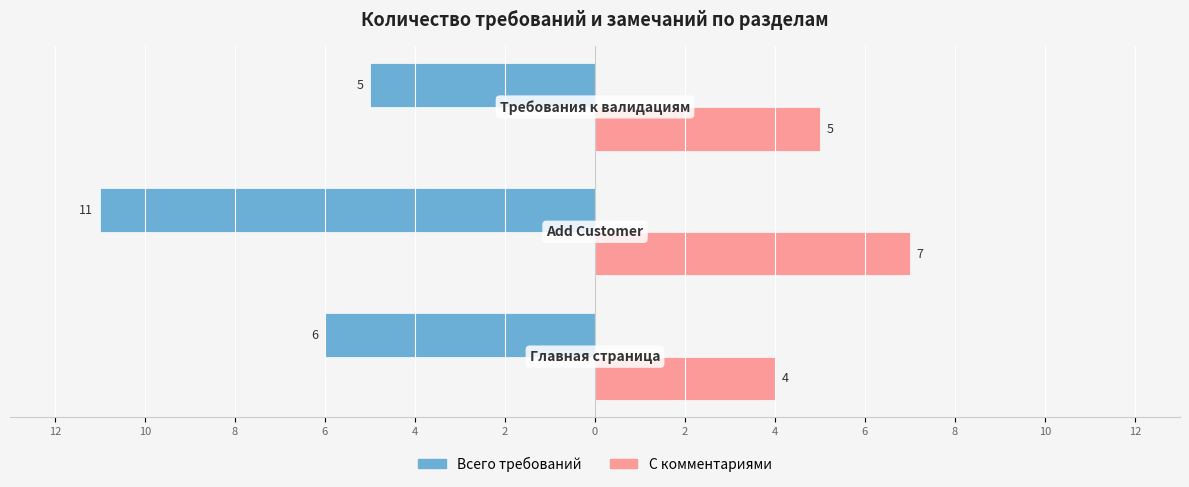

Reading left to right, list all the values displayed in this chart.

Всего требований: 2=-6	4=-11	6=-5
С комментариями: 2=4	4=7	6=5